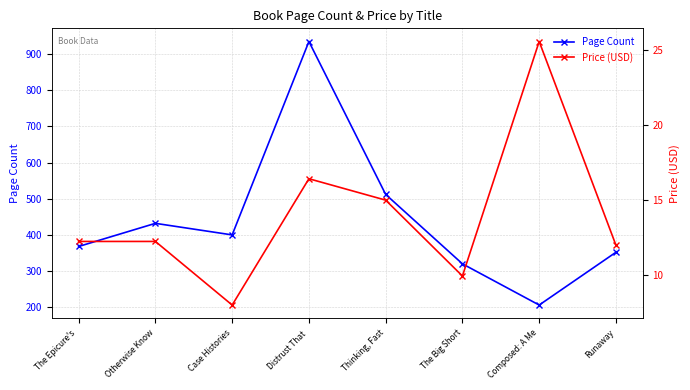

Reading right to left, what are all the values shown in this chart?

Page Count: 352.0	206.0	320.0	512.0	935.0	400.0	432.0	368.0
Price (USD): 12.0	25.6	9.9	15.0	16.4	8.0	12.2	12.2